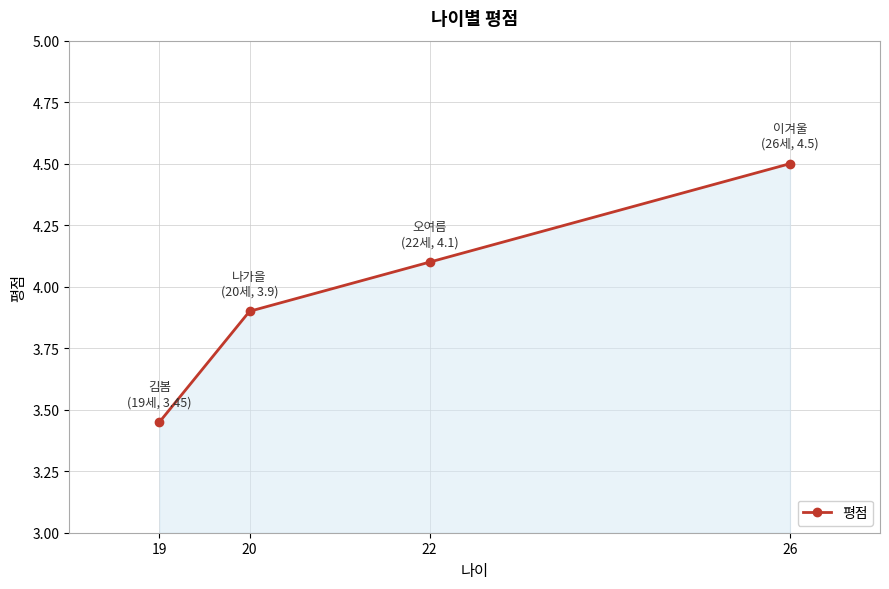

The value at 22 is 1.9. True or false?

False